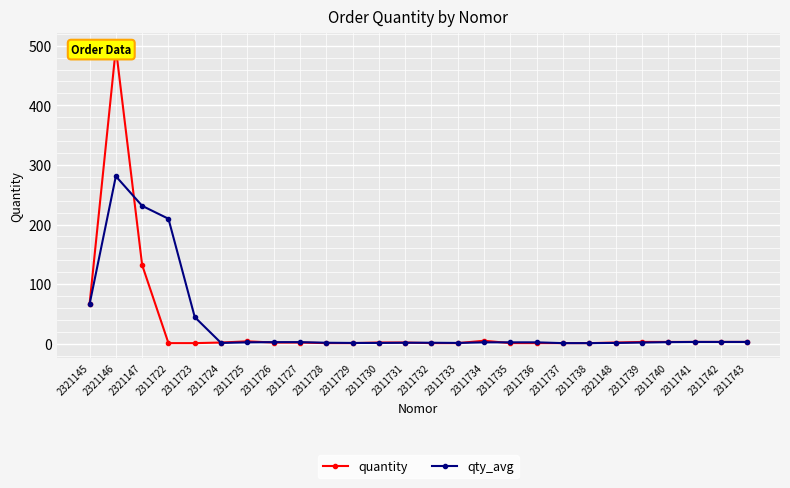

Reading left to right, list all the values displayed in this chart.

quantity: 66.0	496.0	132.0	1.0	1.0	2.0	4.0	2.0	2.0	1.0	1.0	2.0	2.0	1.0	1.0	5.0	1.0	1.0	1.0	1.0	2.0	3.0	3.0	3.0	3.0	3.0
qty_avg: 66.0	281.0	231.3	209.7	44.7	1.3	2.3	2.7	2.7	1.7	1.3	1.3	1.7	1.7	1.3	2.3	2.3	2.3	1.0	1.0	1.3	2.0	2.7	3.0	3.0	3.0